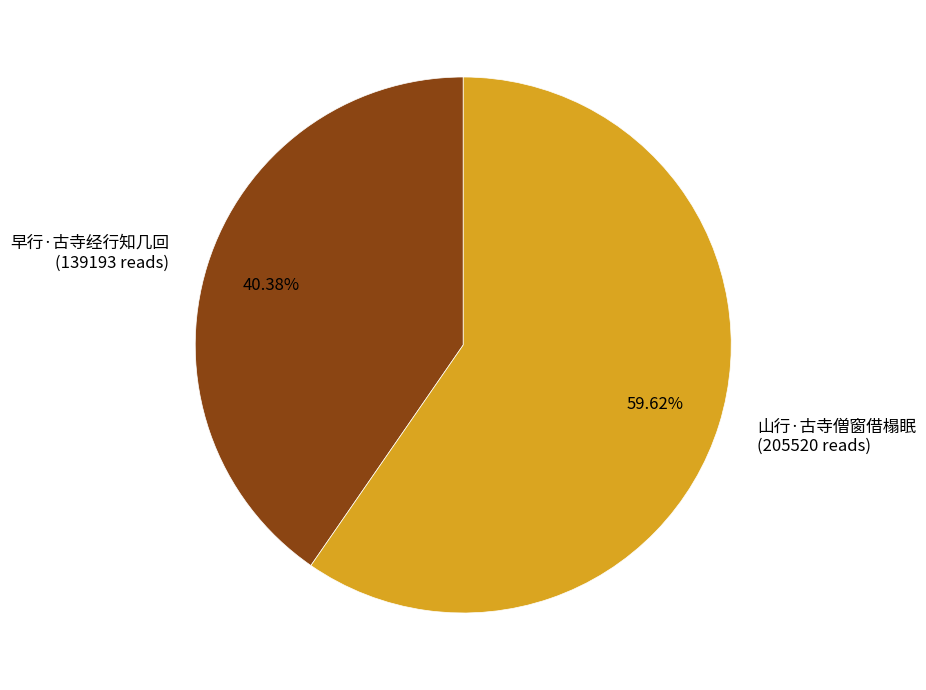

Which category has the biggest portion of the pie?

山行·古寺僧窗借榻眠